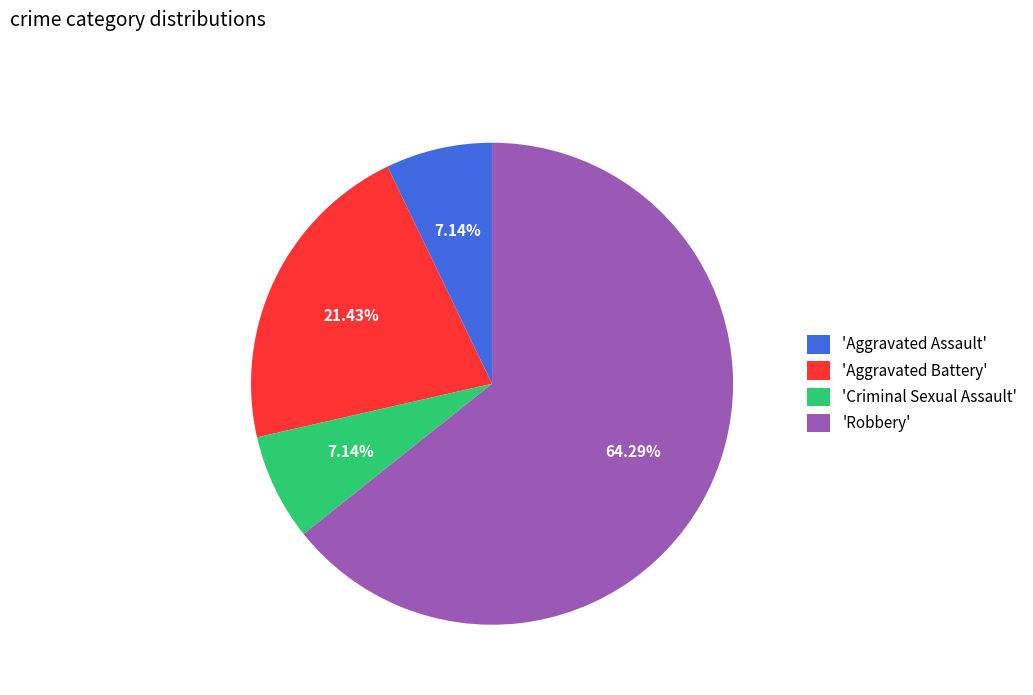

Combined, do 'Criminal Sexual Assault' and 'Robbery' account for over 50%?

Yes